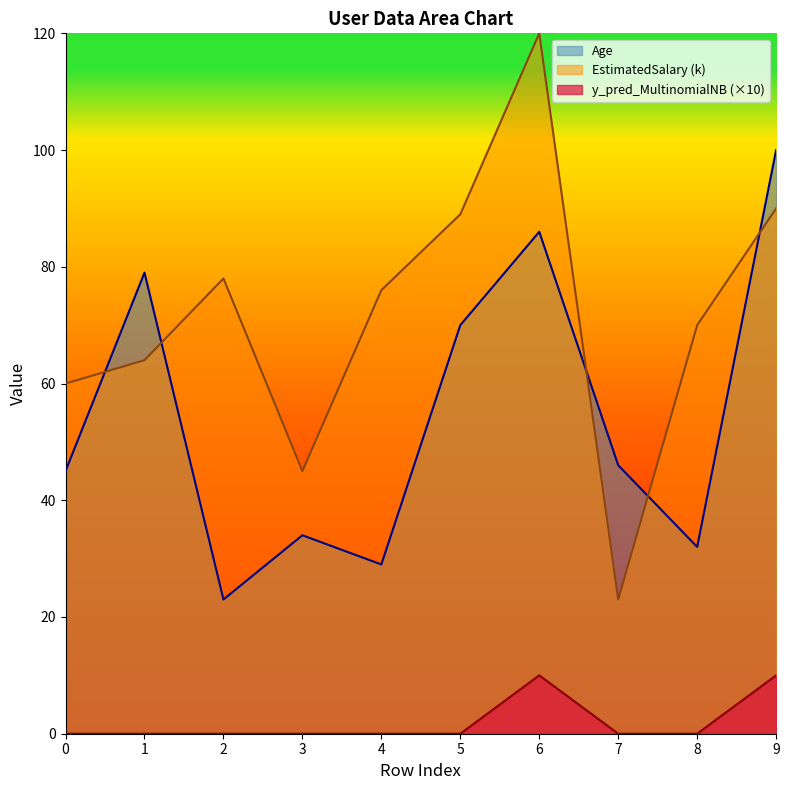

What is the spread (max minus min) of values at 4?

76